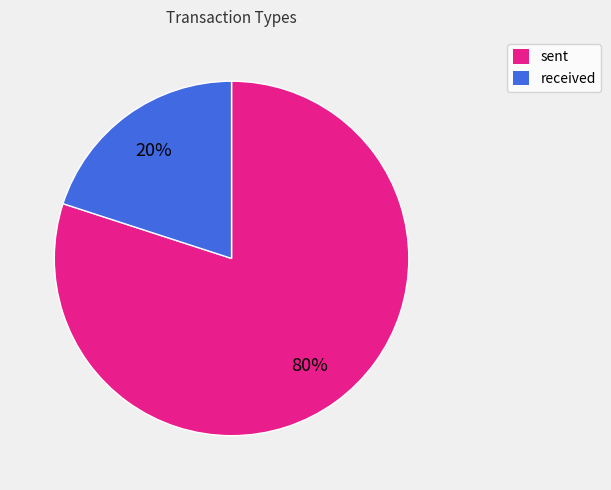

To the nearest percent, what percentage of the pie is sent?

80%